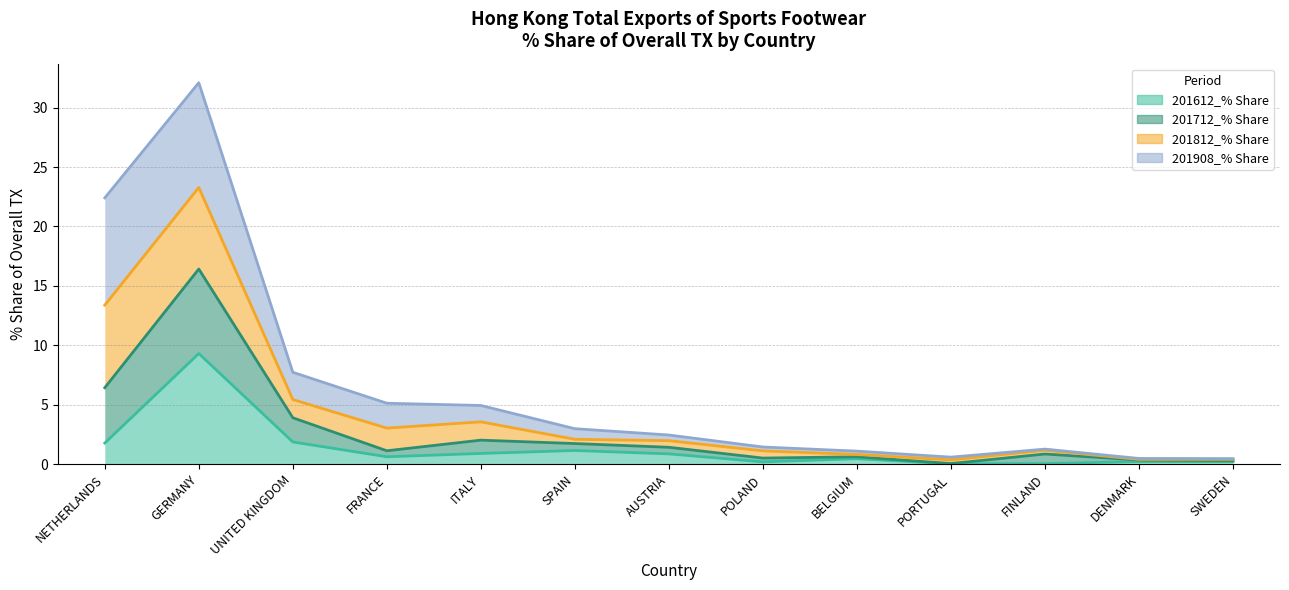

What is the spread (max minus min) of values at FINLAND?

1.1